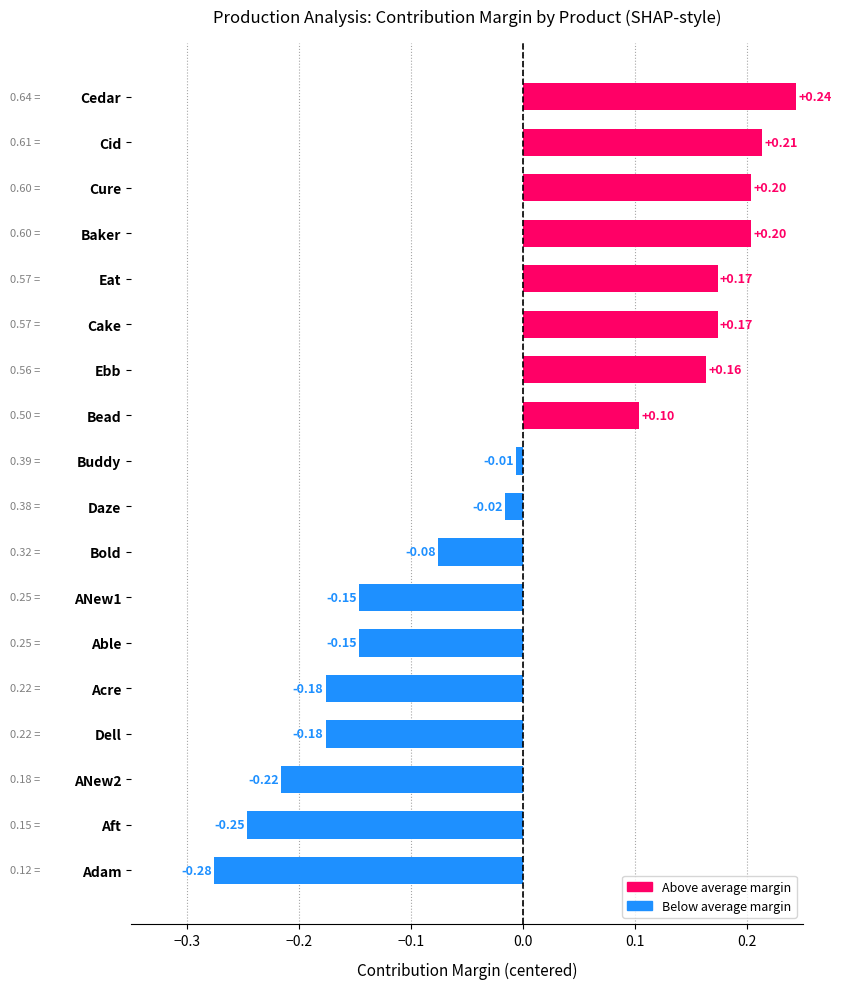

At which label is the value closest to 0?

Buddy